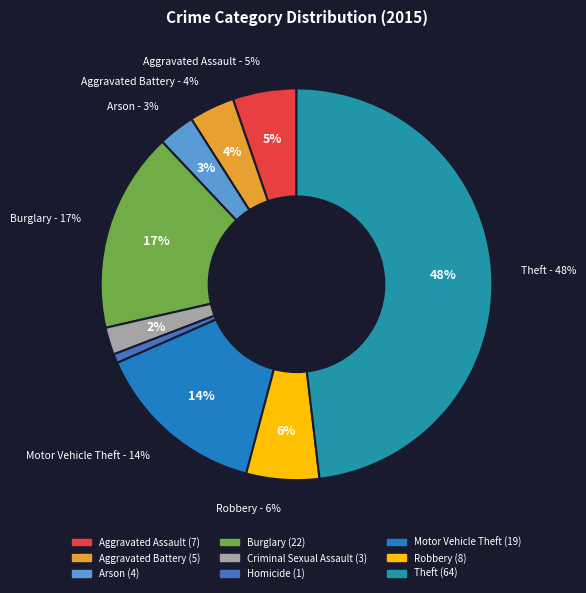

Does Motor Vehicle Theft account for over 50% of the chart?

No